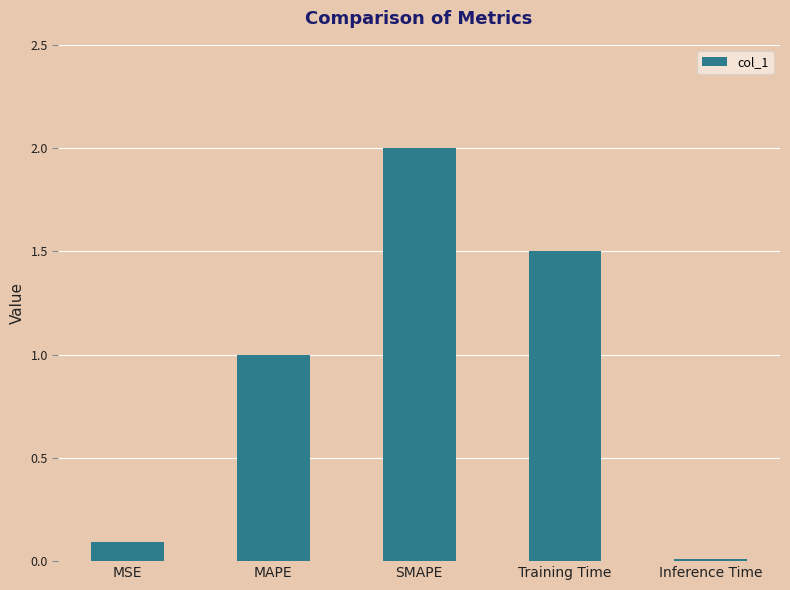

Between MSE and Training Time, which is larger?

Training Time